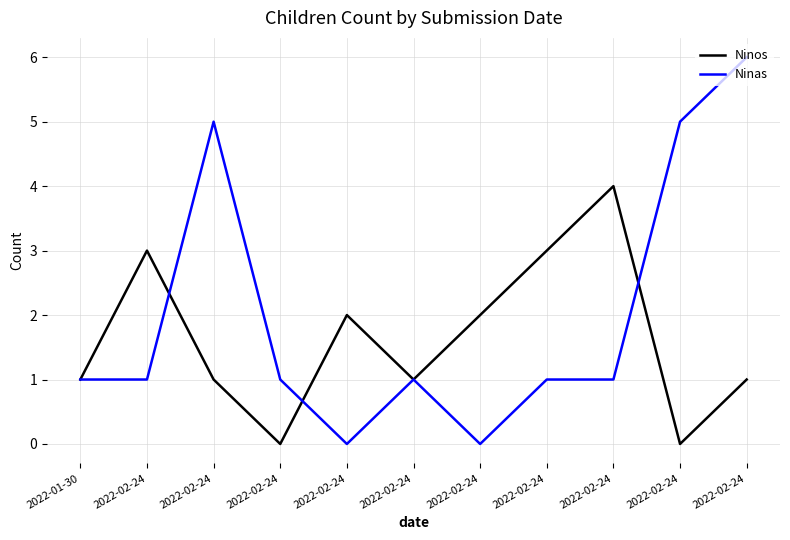

What are all the series names shown in the legend?

Ninos, Ninas